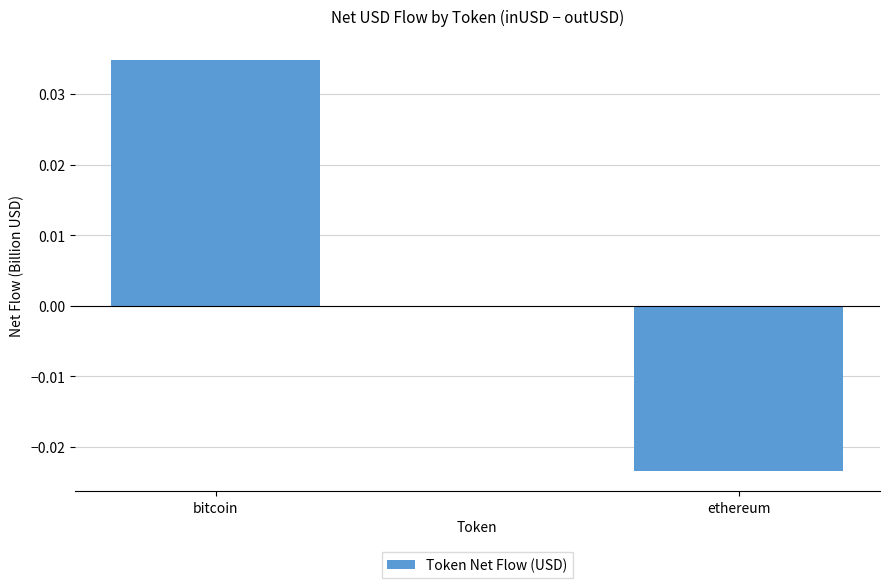

List the labels in order of value, smallest first.

ethereum, bitcoin